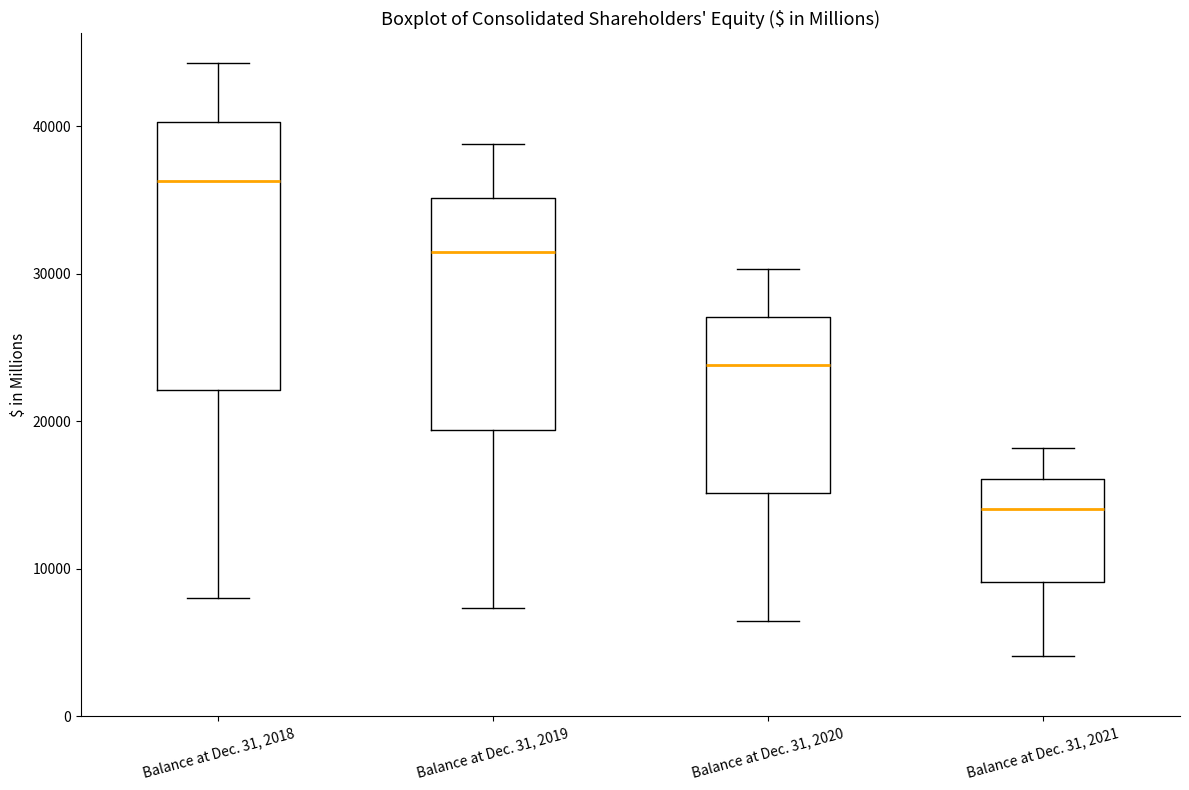

Reading left to right, read every box against the y-axis: the position of its median line, the range the box covers, and the ends of its whiskers. The values are not printed on the chart, so give them approximately, as read against the axis.

Balance at Dec. 31, 2018: median 36000, box 22000 to 40000, whiskers 8000 to 44000
Balance at Dec. 31, 2019: median 31000, box 19000 to 35000, whiskers 7000 to 39000
Balance at Dec. 31, 2020: median 24000, box 15000 to 27000, whiskers 6000 to 30000
Balance at Dec. 31, 2021: median 14000, box 9000 to 16000, whiskers 4000 to 18000